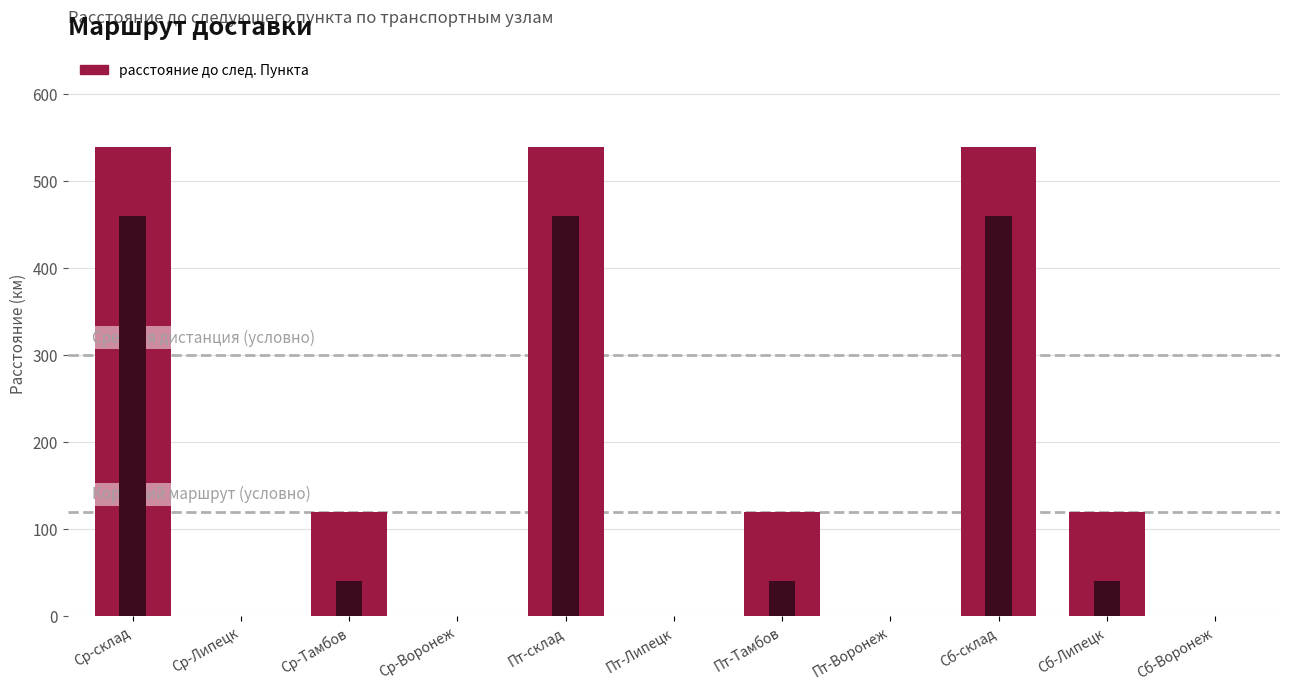

The value at Сб-Воронеж is -356. True or false?

False